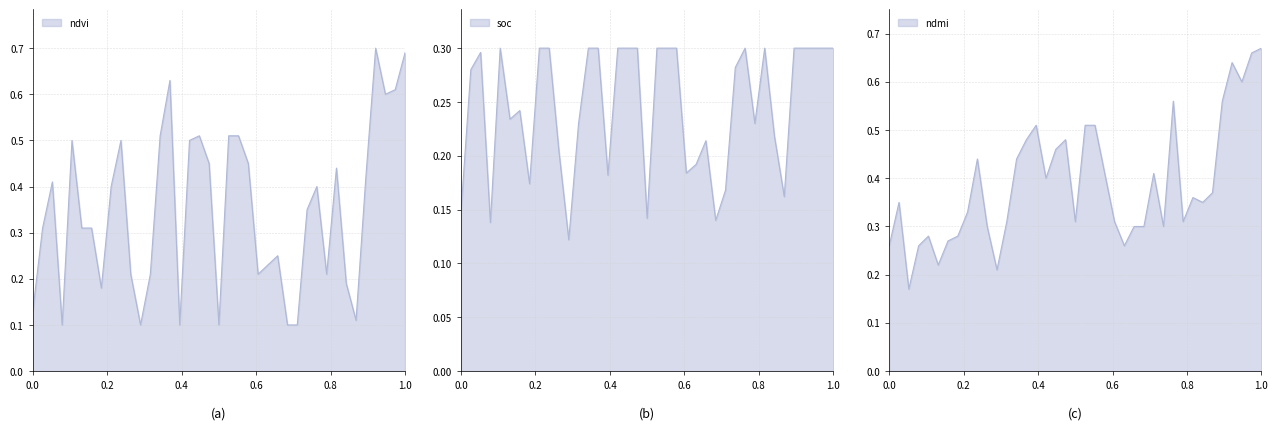

How many lines are shown in the chart?

3